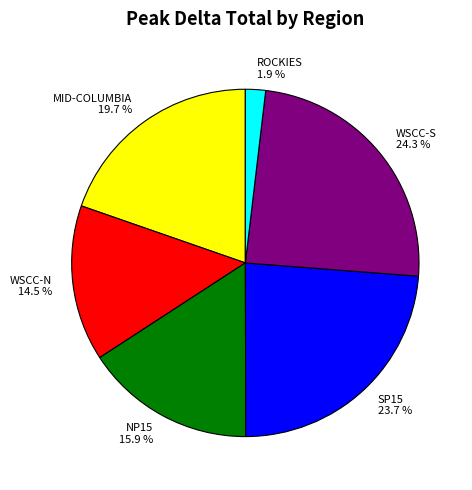

The WSCC-N slice represents 21% of the pie. True or false?

False